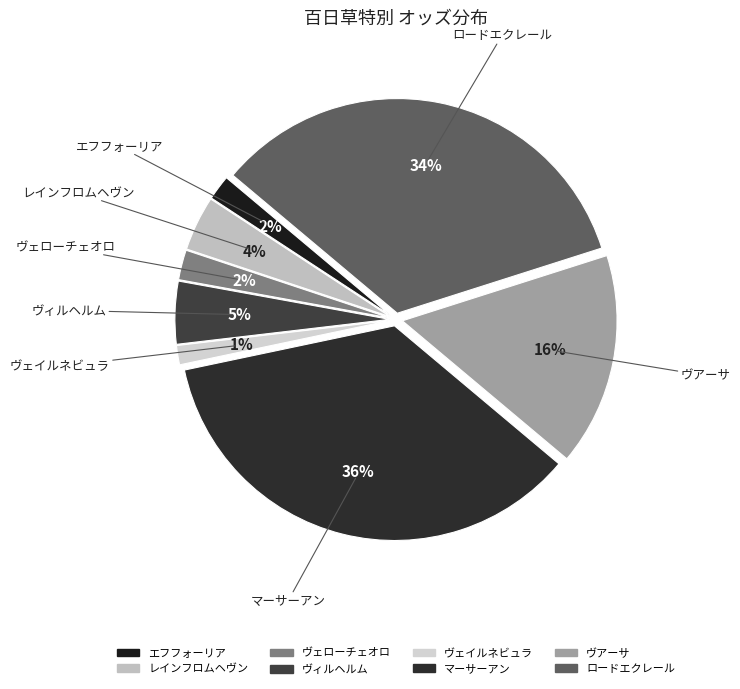

Do ヴェイルネビュラ and ヴィルヘルム together represent more than half of the pie?

No